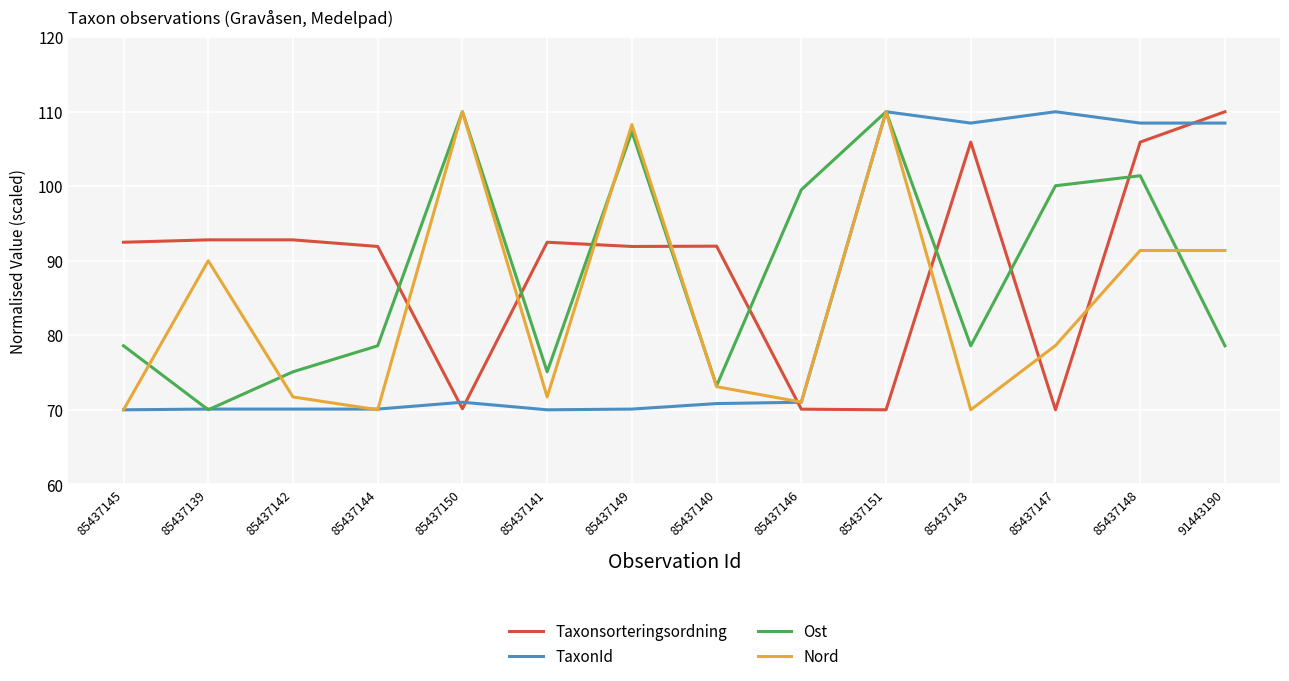

What is the difference between the second highest and minimum values in the TaxonId series?

40.0